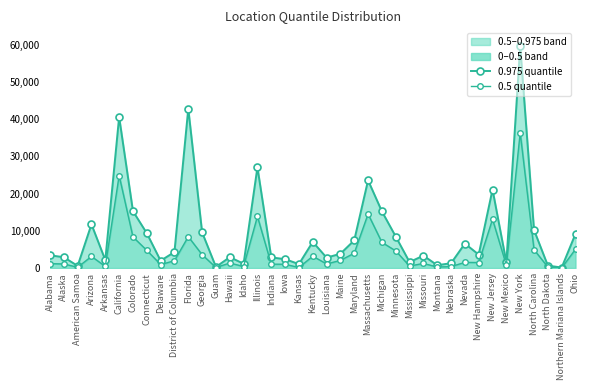

True or false: 0.5 quantile and 0.975 quantile cross at least once.

False